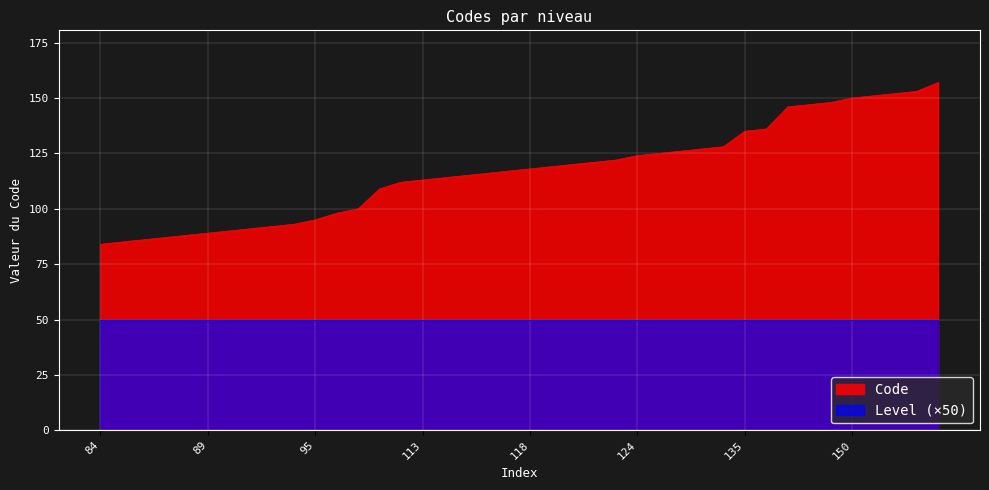

Reading left to right, extract all data points from this chart.

84	85	86	87	88	89	90	91	92	93	95	98	100	109	112	113	114	115	116	117	118	119	120	121	122	124	125	126	127	128	135	136	146	147	148	150	151	152	153	157